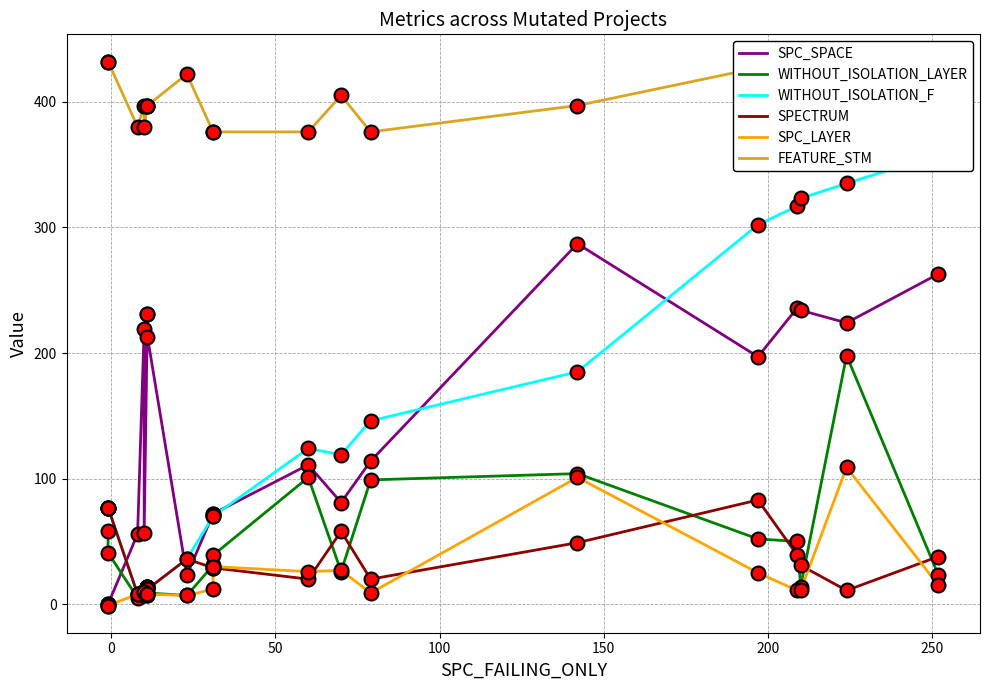

Which series has the largest total across all categories?

FEATURE_STM